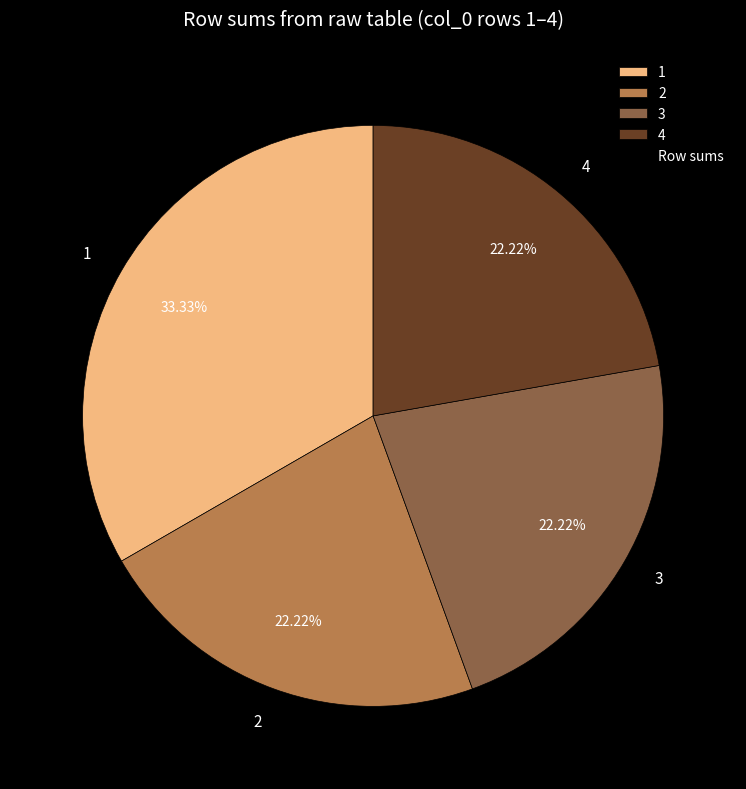

Is the sum of 2 and 4 greater than half?

No